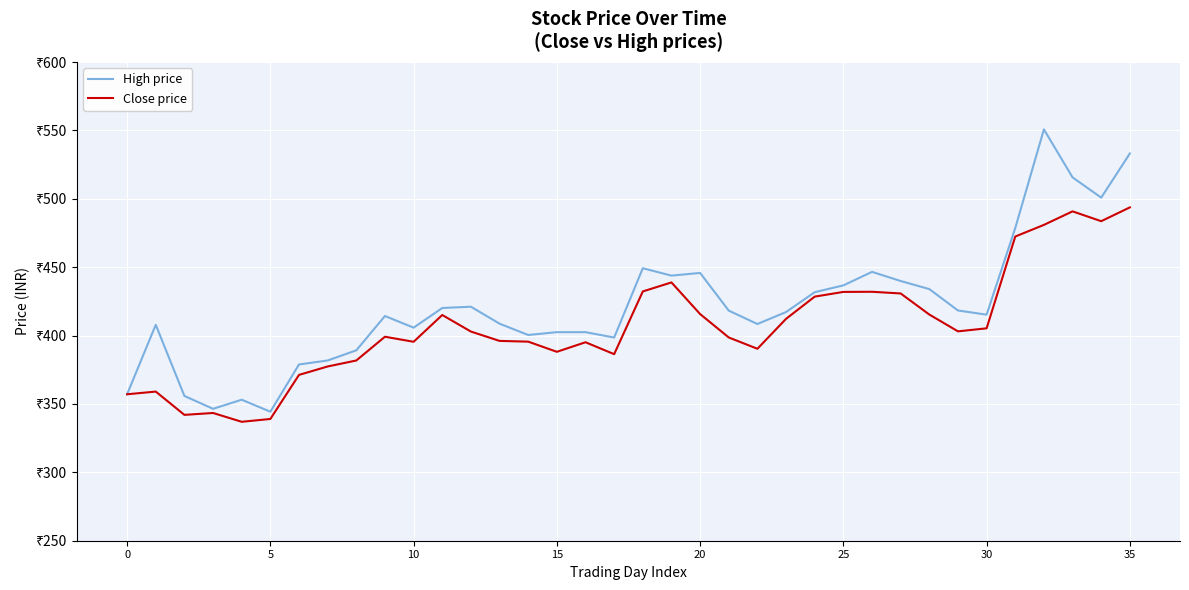

True or false: High price and Close price intersect in this chart.

False